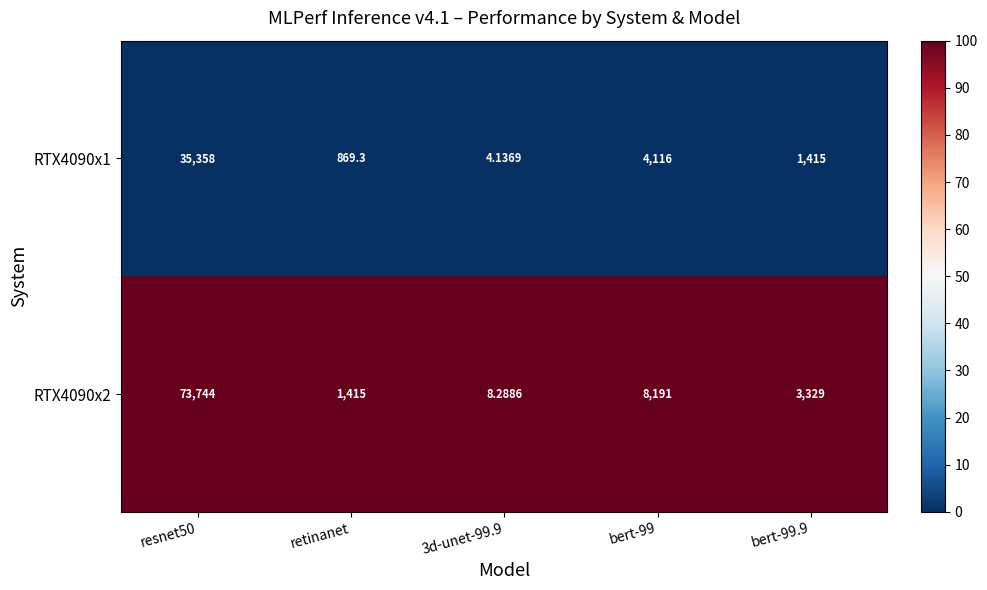

Is the value of RTX4090x2 at bert-99.9 greater than the value of RTX4090x1 at bert-99?

No